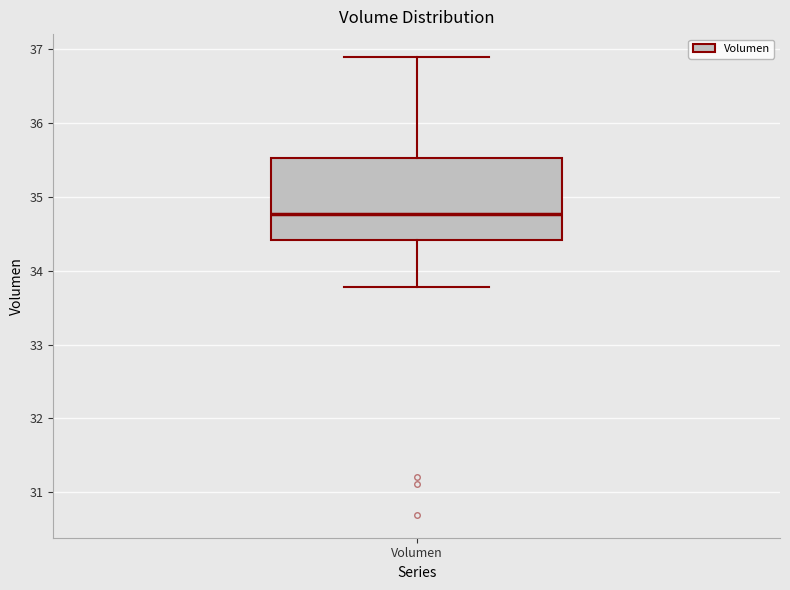

Read this box plot against the y-axis: the position of the median line, the range covered by the box, and the ends of both whiskers. The values are not printed on the chart, so give them approximately, as read against the axis.

median 34.8, box 34.4 to 35.5, whiskers 33.8 to 36.9